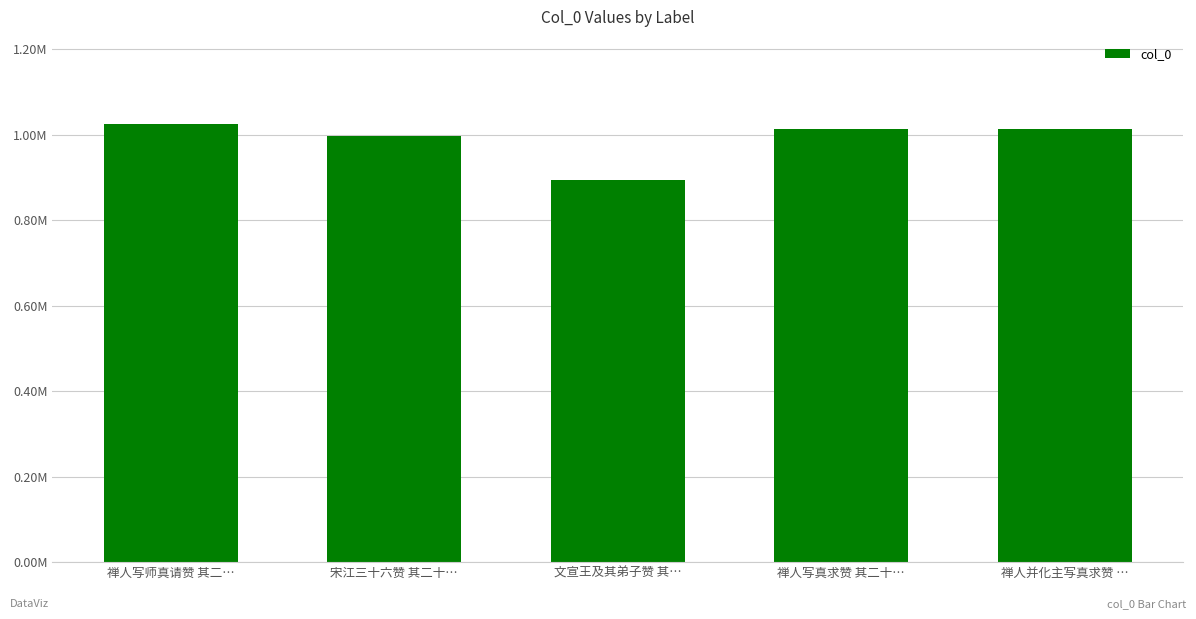

Which has a higher value, 禅人写真求赞 其二十… or 宋江三十六赞 其二十…?

禅人写真求赞 其二十…